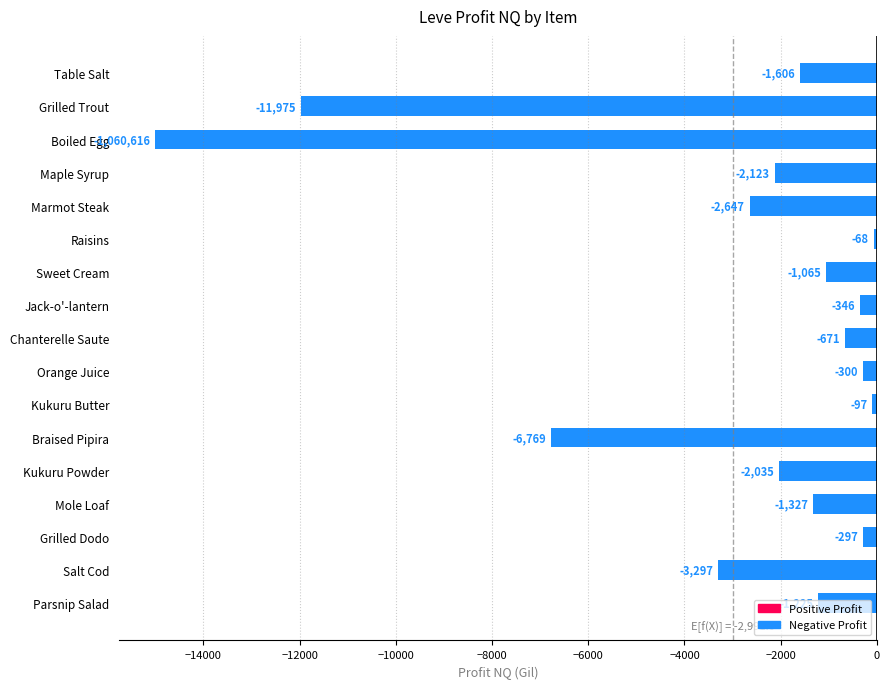

True or false: the data shows -866.1 at Maple Syrup.

False